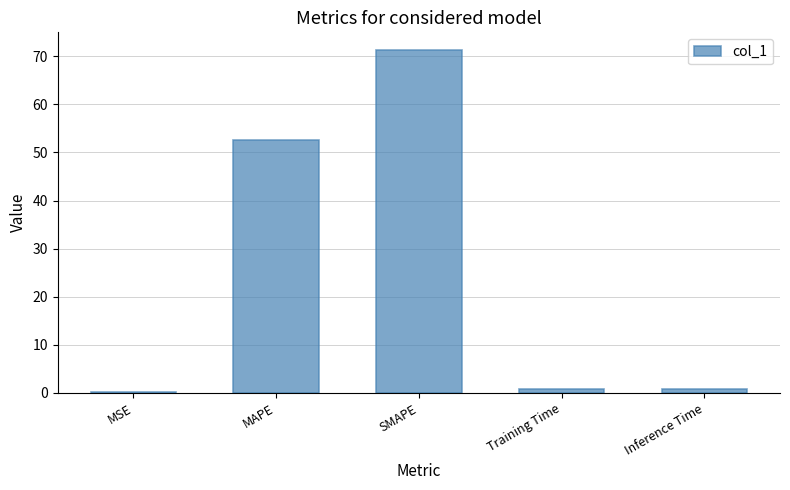

How many data points does each series have?

5